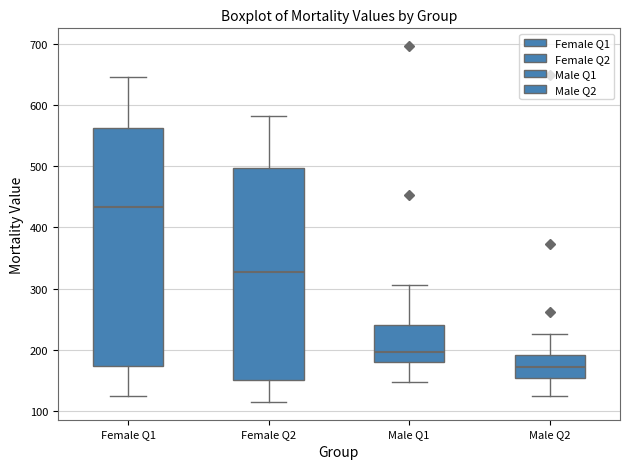

Reading left to right, transcribe this box plot: for each box, give where its median line is, the range the box spans, and where its two whiskers end, as read against the y-axis. The values are not printed on the chart, so give them approximately, as read against the axis.

Female Q1: median 430, box 170 to 560, whiskers 130 to 650
Female Q2: median 330, box 150 to 500, whiskers 120 to 580
Male Q1: median 200, box 180 to 240, whiskers 150 to 310
Male Q2: median 170, box 150 to 190, whiskers 130 to 230